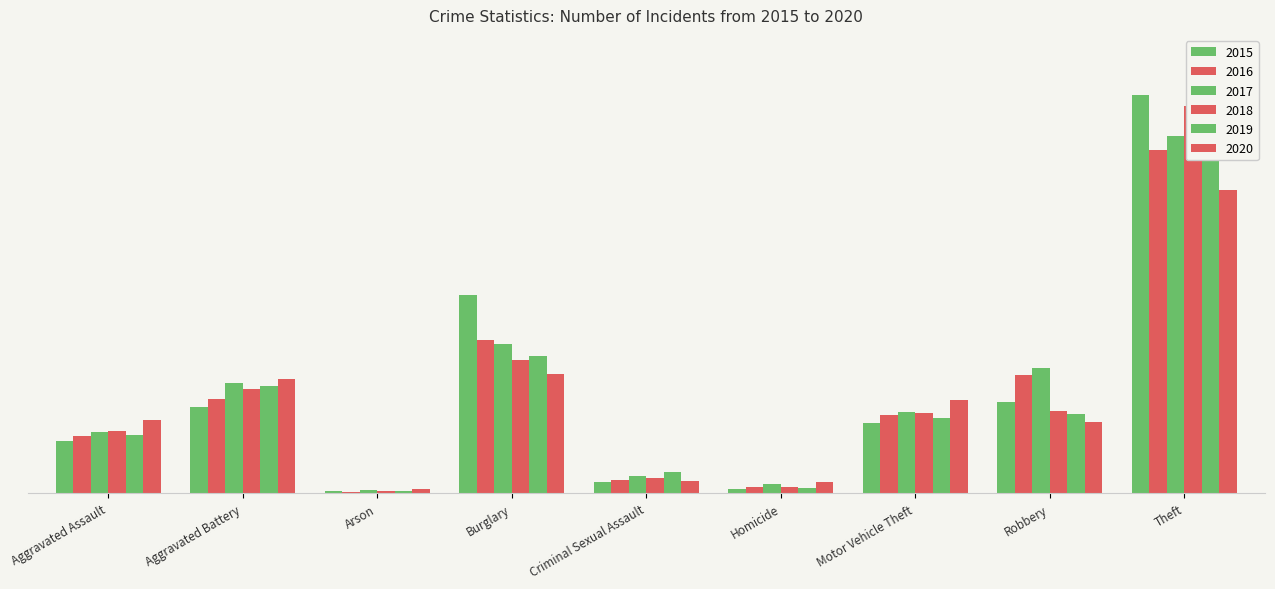

What is the minimum value for 2018?

7